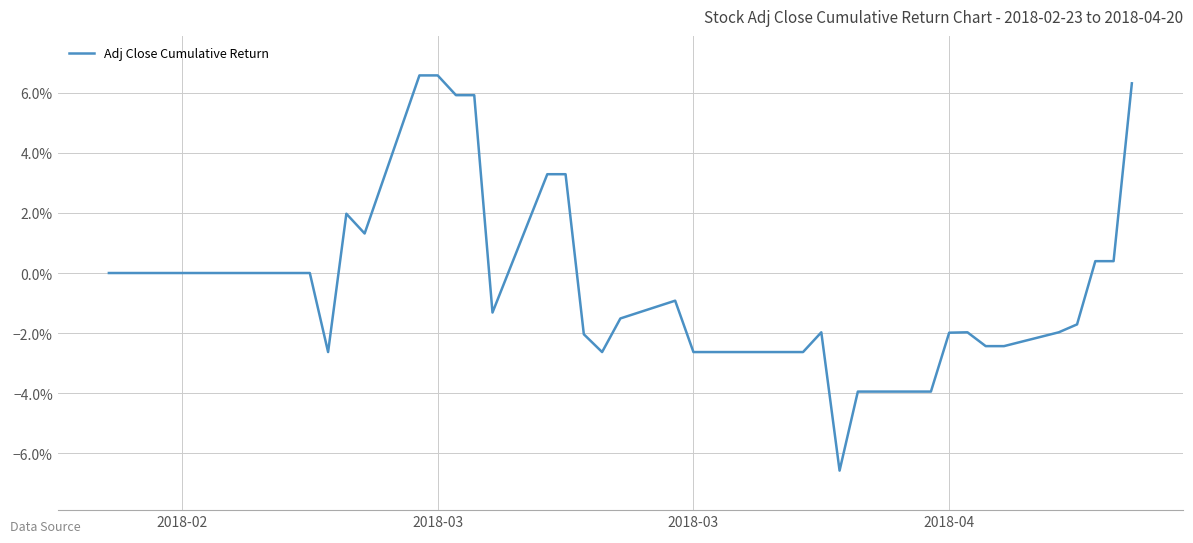

Is this an area chart (filled region under the line)?

No